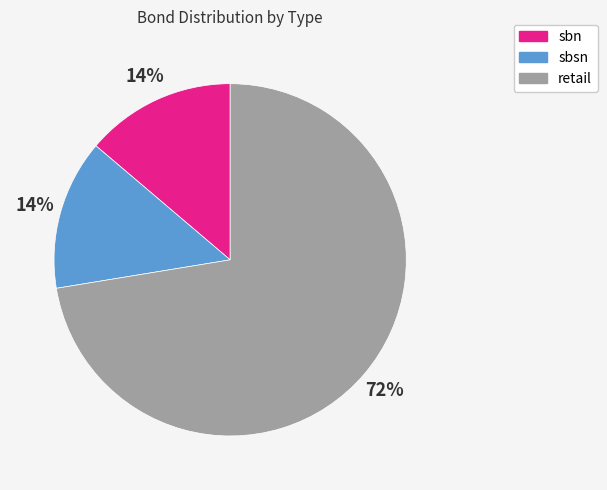

Is it true that retail is 72% of the pie?

True